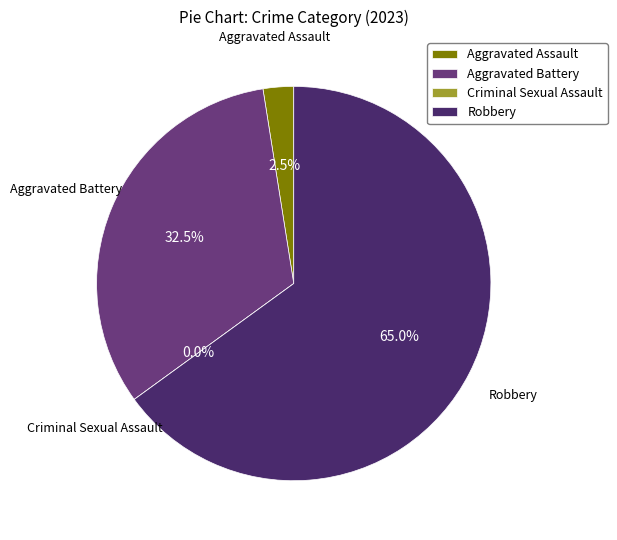

To the nearest percent, what portion does Aggravated Assault represent?

2%